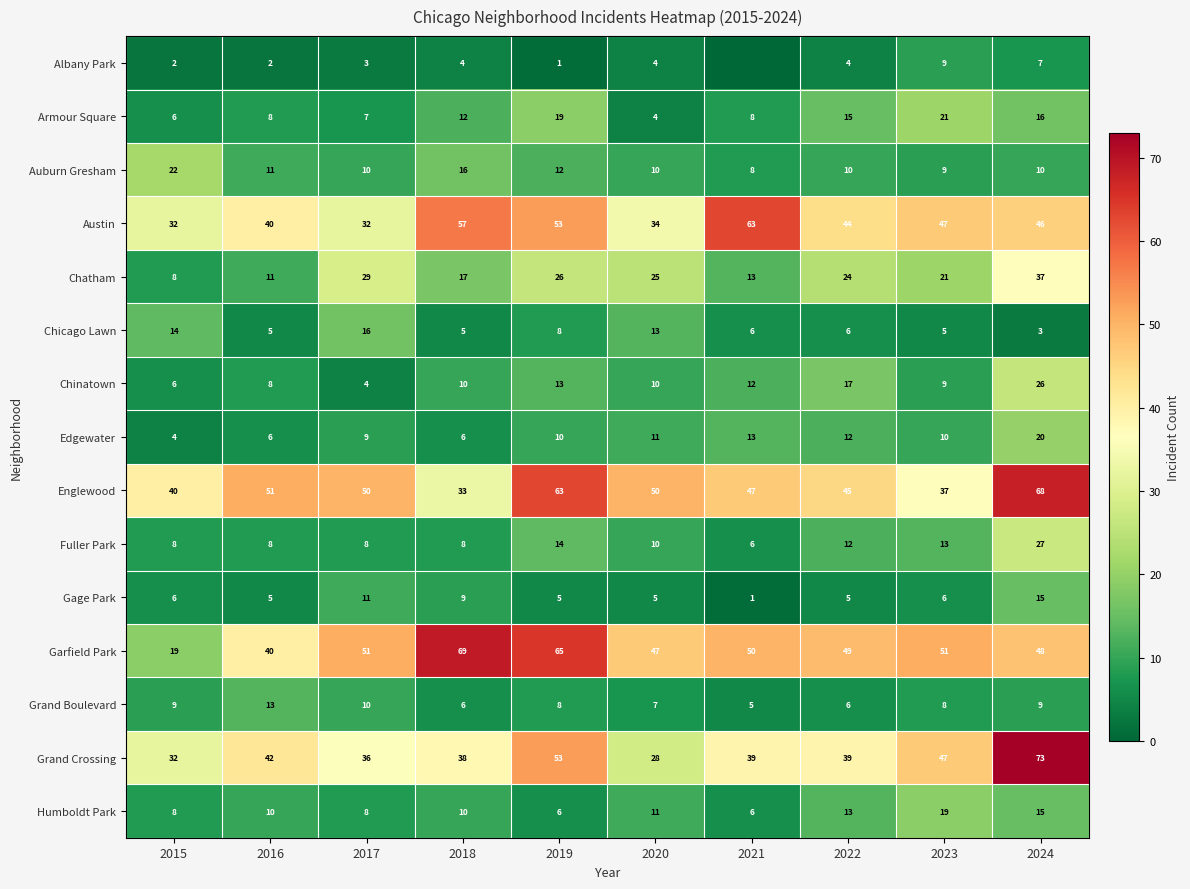

What is the difference between the Armour Square values at 2022 and 2015?

9